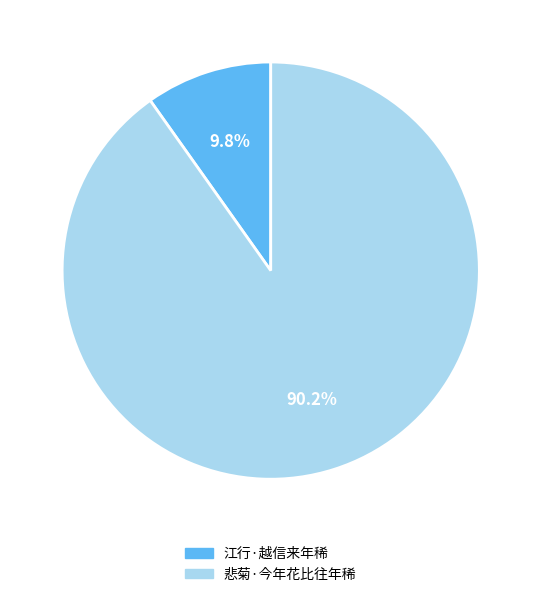

To the nearest percent, what is the average slice percentage?

50%